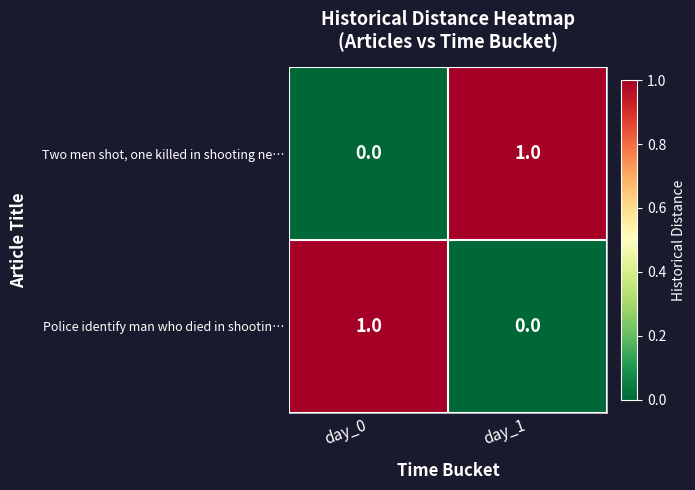

Reading right to left, what are all the values shown in this chart?

Two men shot, one killed in shooting ne…: day_1=1	day_0=0
Police identify man who died in shootin…: day_1=0	day_0=1